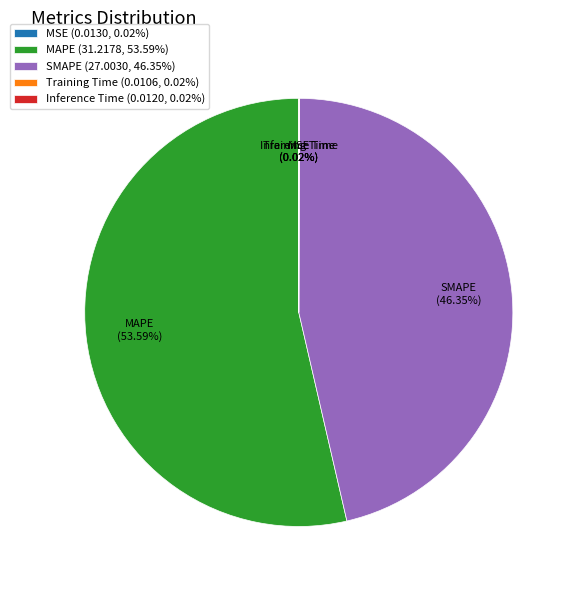

Approximately how many times larger is the value at SMAPE compared to MAPE?

0.9